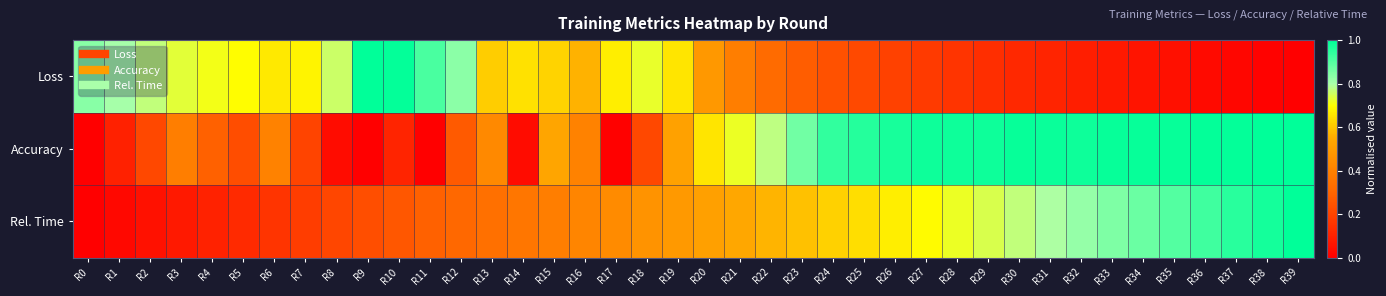

List the series in order of their overall mean, highest first.

Accuracy, Rel. Time, Loss